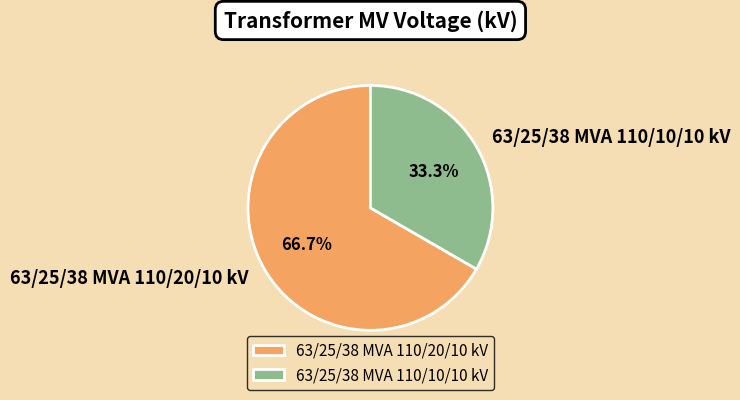

Combined, what portion of the pie is 63/25/38 MVA 110/10/10 kV and 63/25/38 MVA 110/20/10 kV?

100.0%